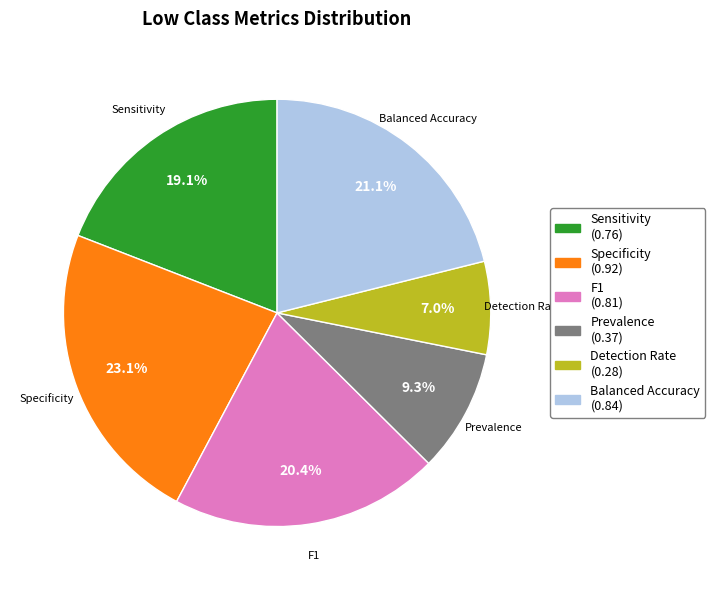

Count the number of slices in the pie.

6